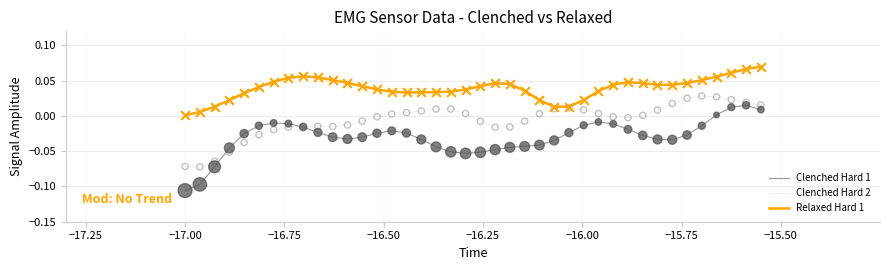

True or false: Relaxed Hard 1 and Clenched Hard 1 cross at least once.

False